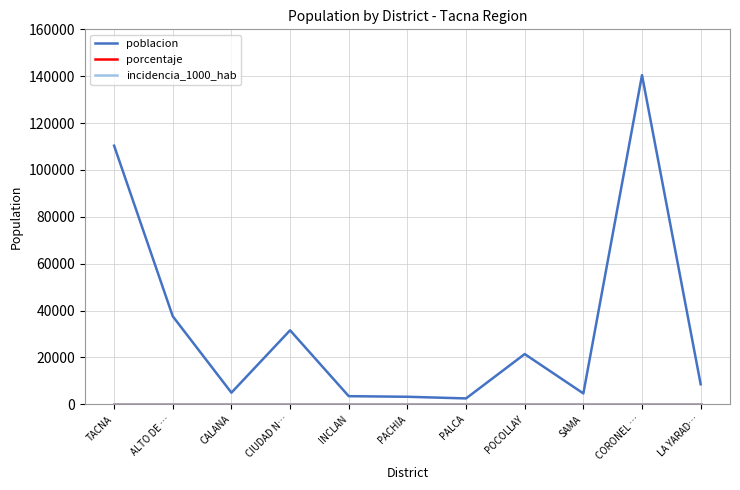

At which category is the sum across all series the highest?

CORONEL …